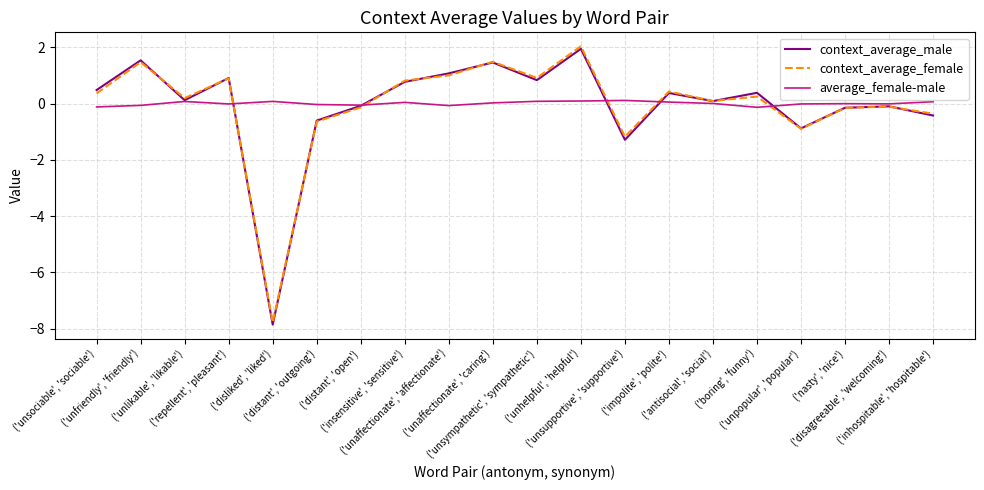

In context_average_female, how many points are higher than both neighbors (excluding endpoints)?

7